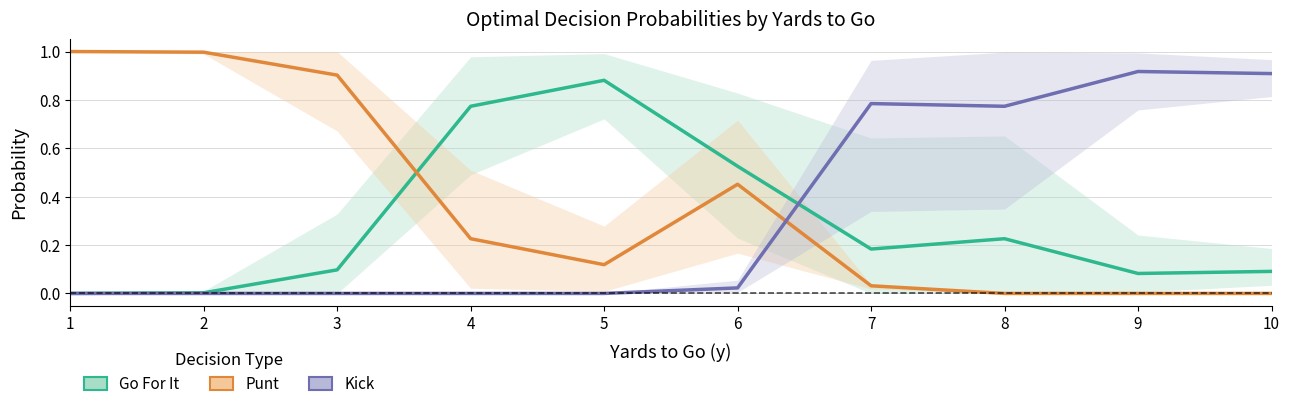

How many interior local valleys does the Go For It series have?

2